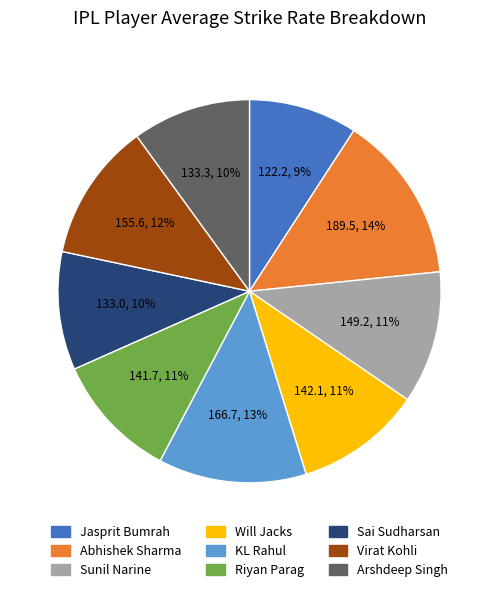

To the nearest percent, what percentage of the pie is Will Jacks?

11%